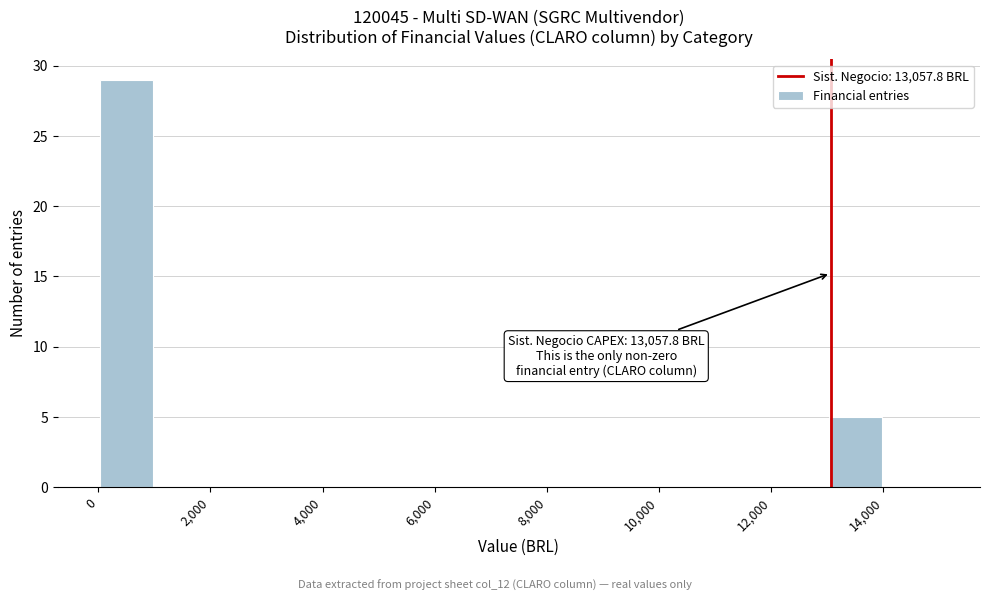

Over which range of the x-axis is the bar tallest?

0 to 1000